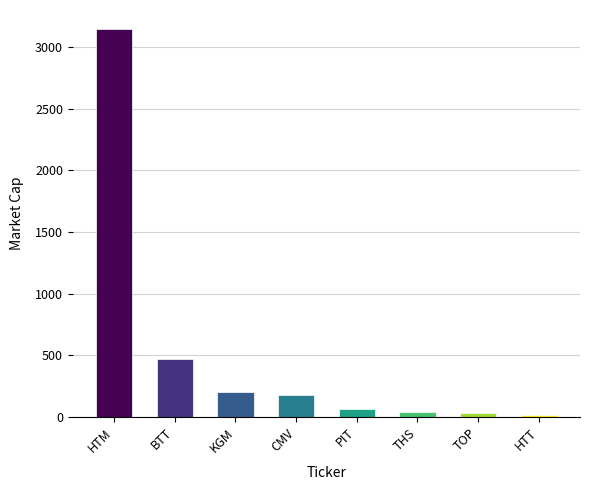

Approximately how many times larger is the value at HTM compared to HTT?

157.2